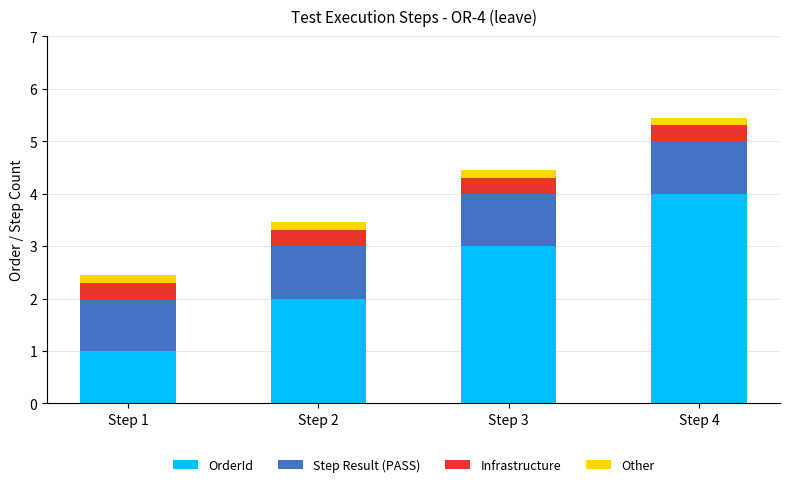

What is the maximum value for OrderId?

4.0